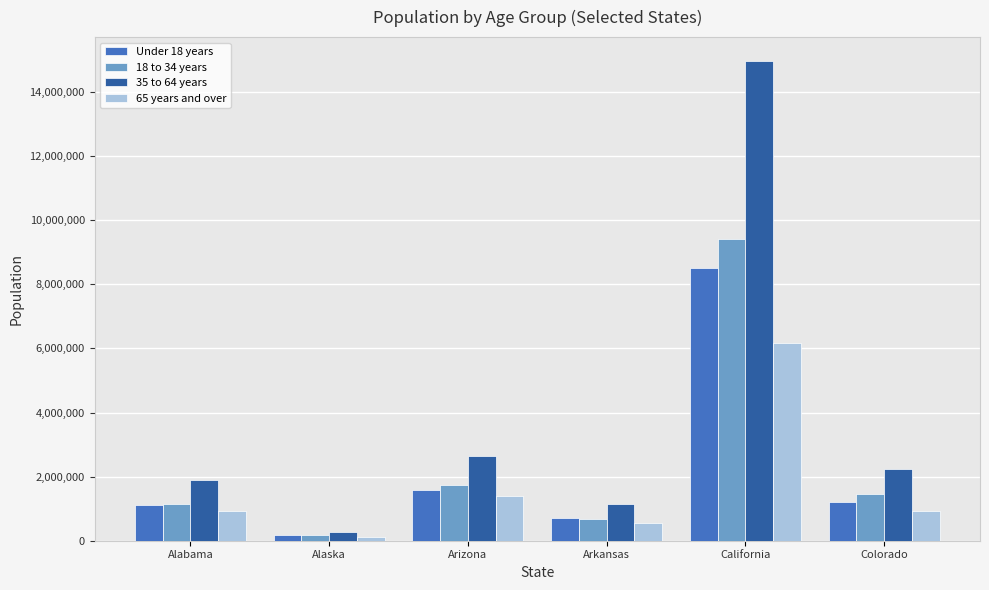

Is it true that 65 years and over equals 913013 at Alabama?

True